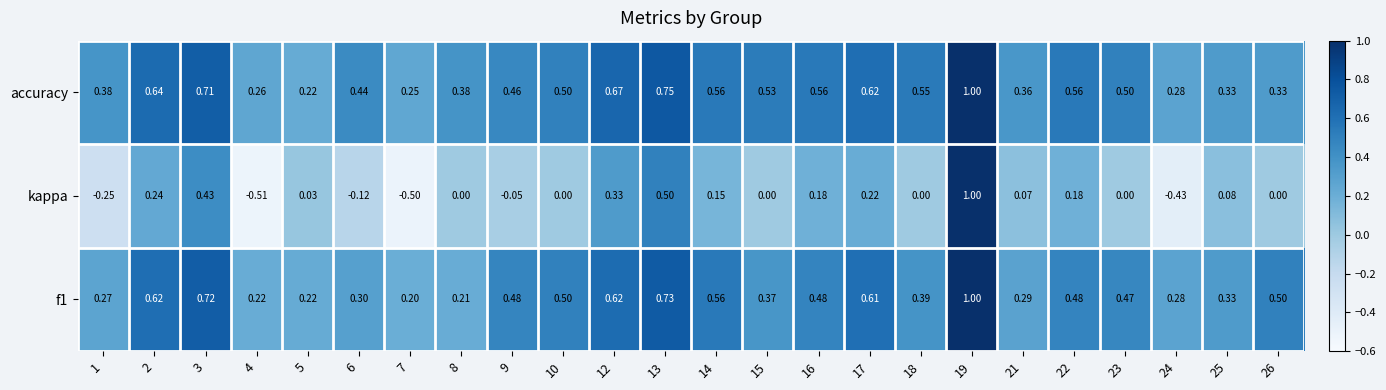

Which series has the widest spread of values?

kappa